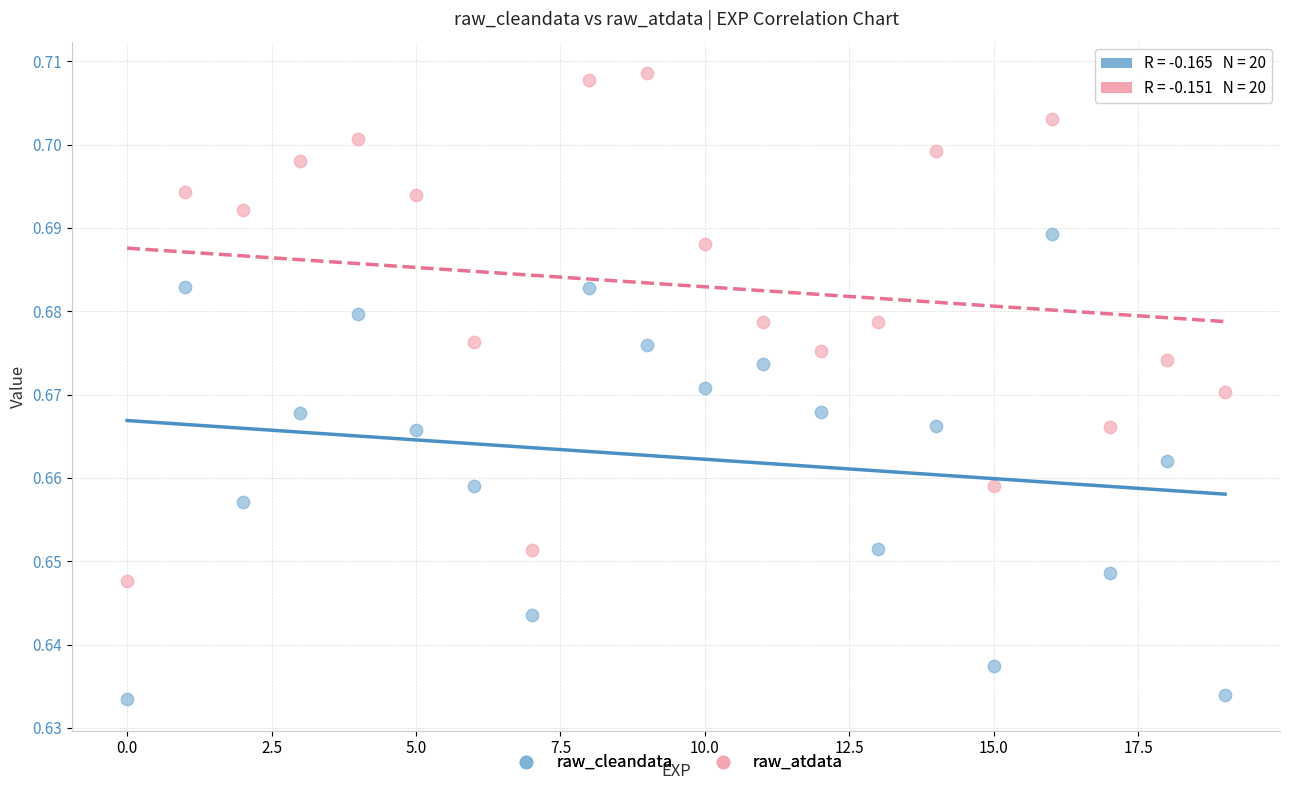

Which series reaches the maximum Y coordinate?

raw_atdata